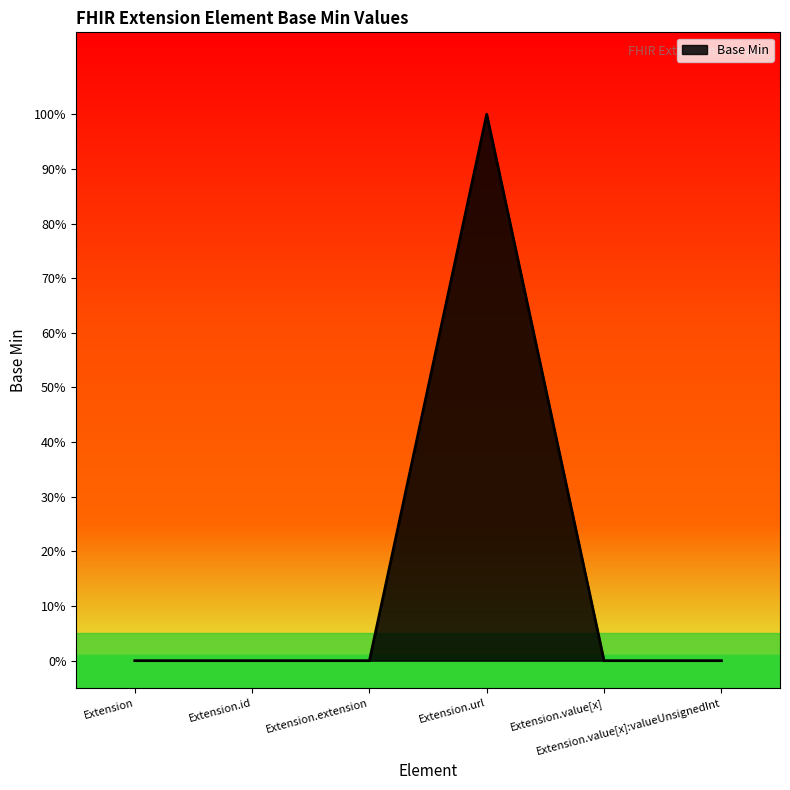

Does the chart have visible grid lines?

No